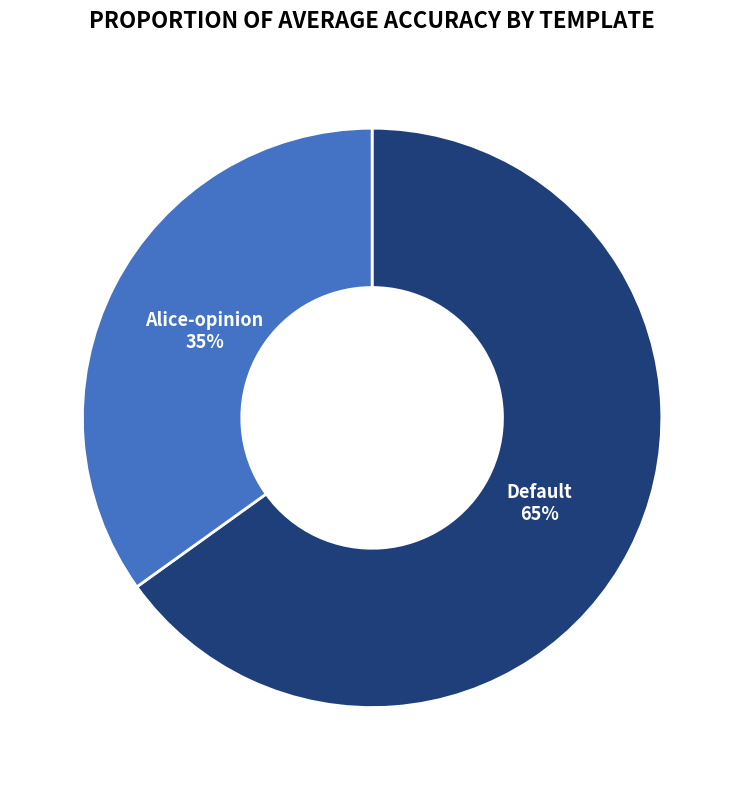

Which slice is the largest?

Default